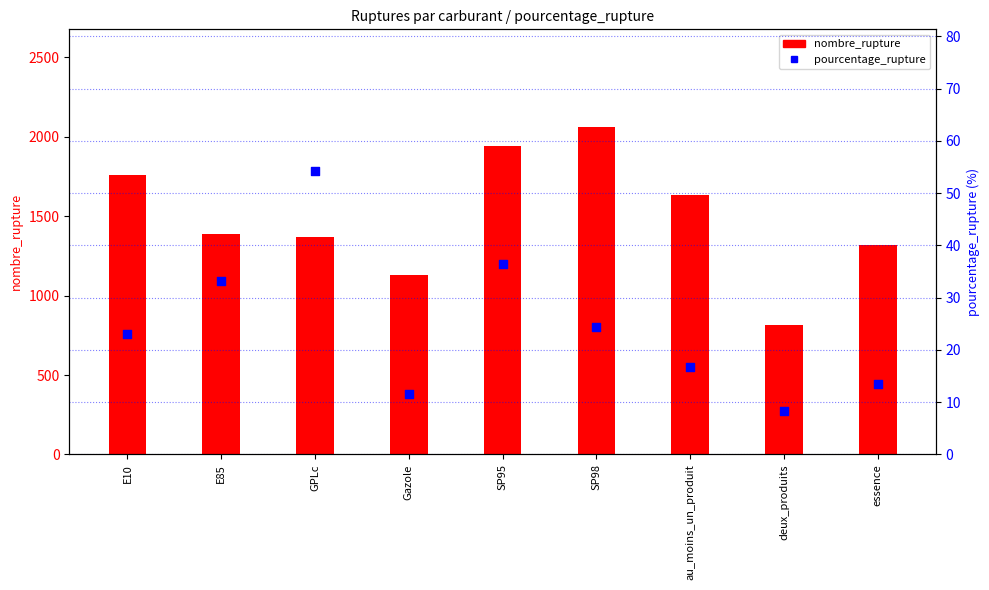

At which category is the sum across all series the highest?

SP98